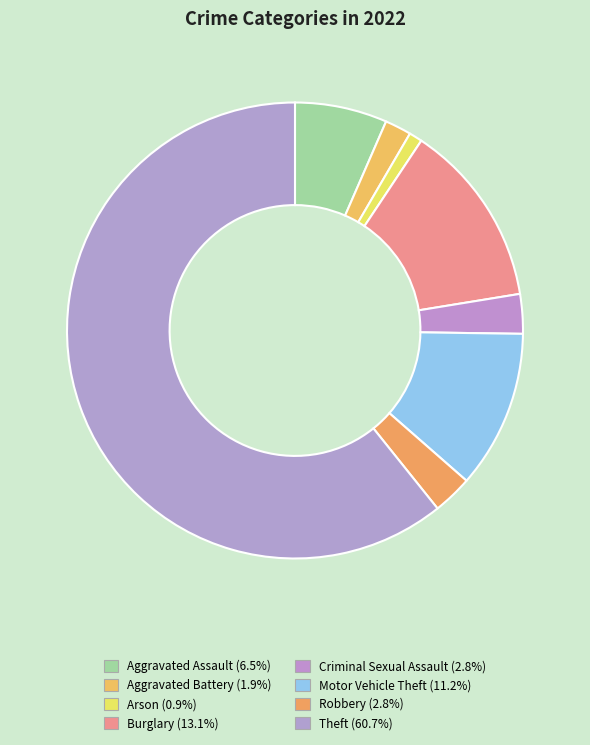

Does any single category account for the majority?

Yes